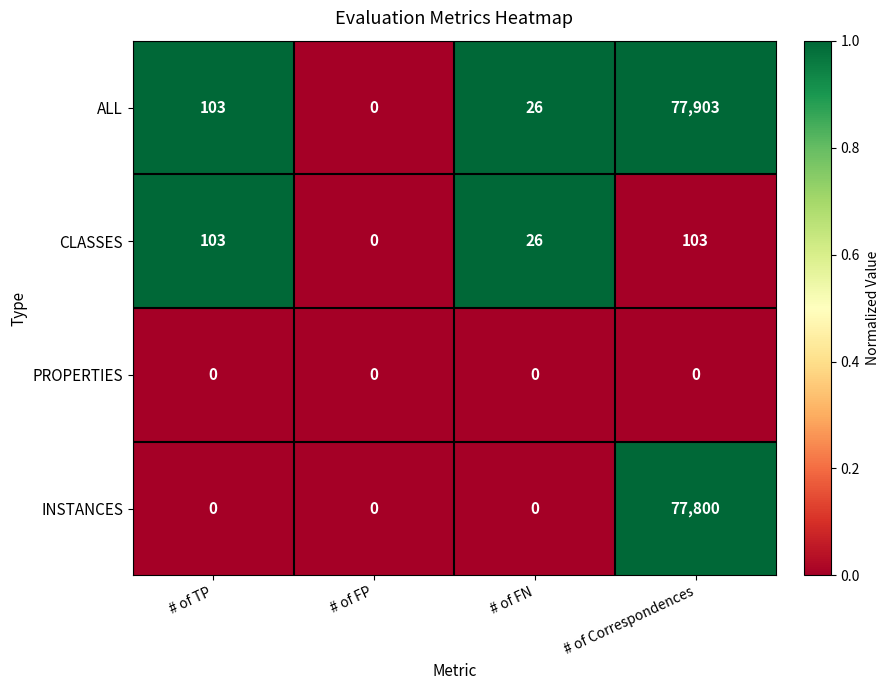

At which category is the sum across all series the highest?

# of Correspondences